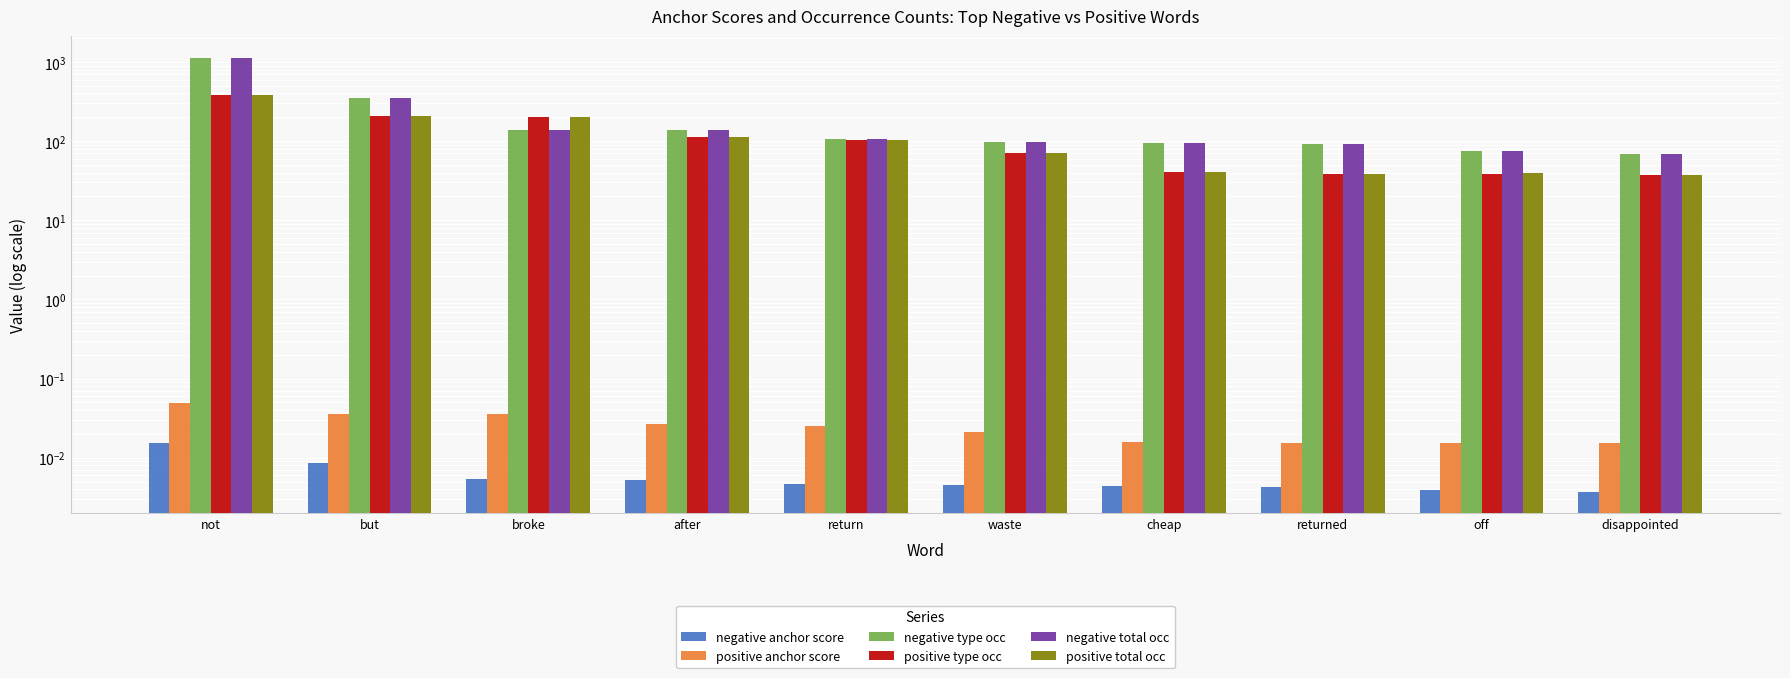

What is the value of the positive type occ bar at the 2nd from the left?

208.0